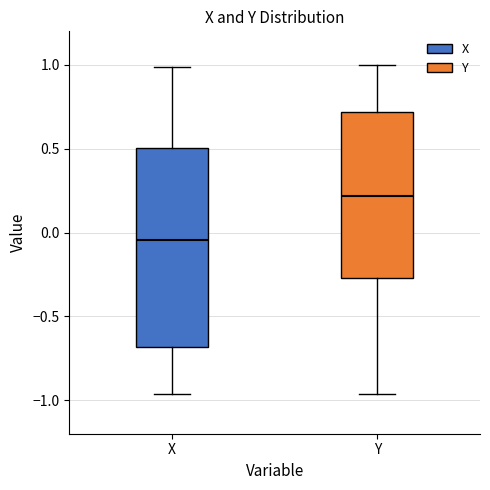

Which box is the tallest, from its lower edge to its upper edge?

X